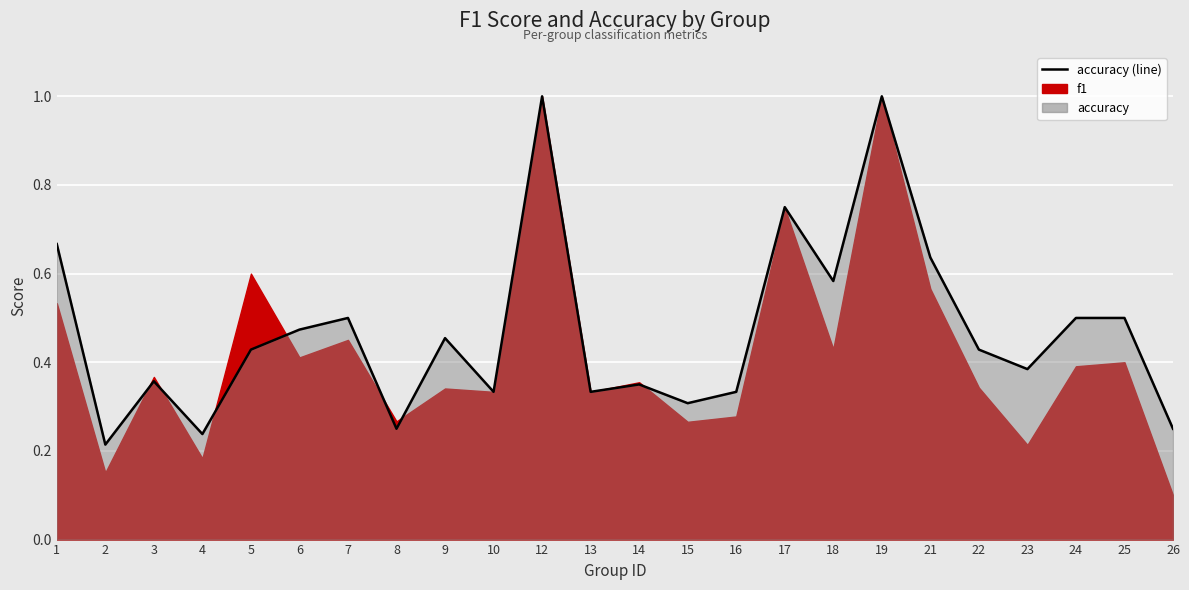

What is the approximate value at 16?

0.3